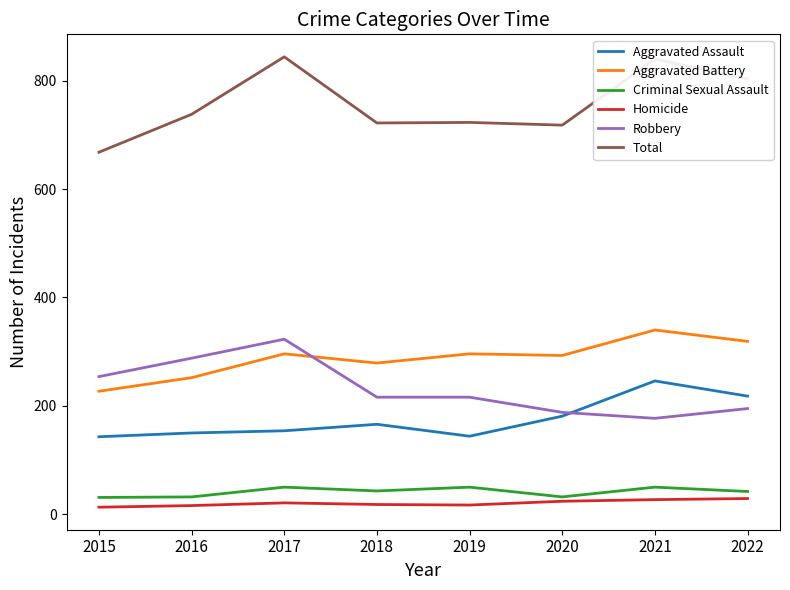

True or false: Aggravated Battery and Total intersect in this chart.

False